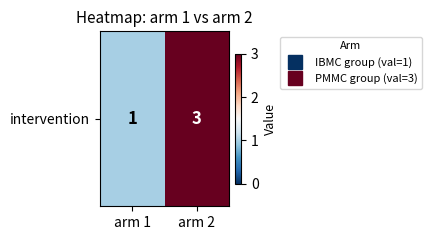

Which label corresponds to the smallest value in the chart?

arm 1